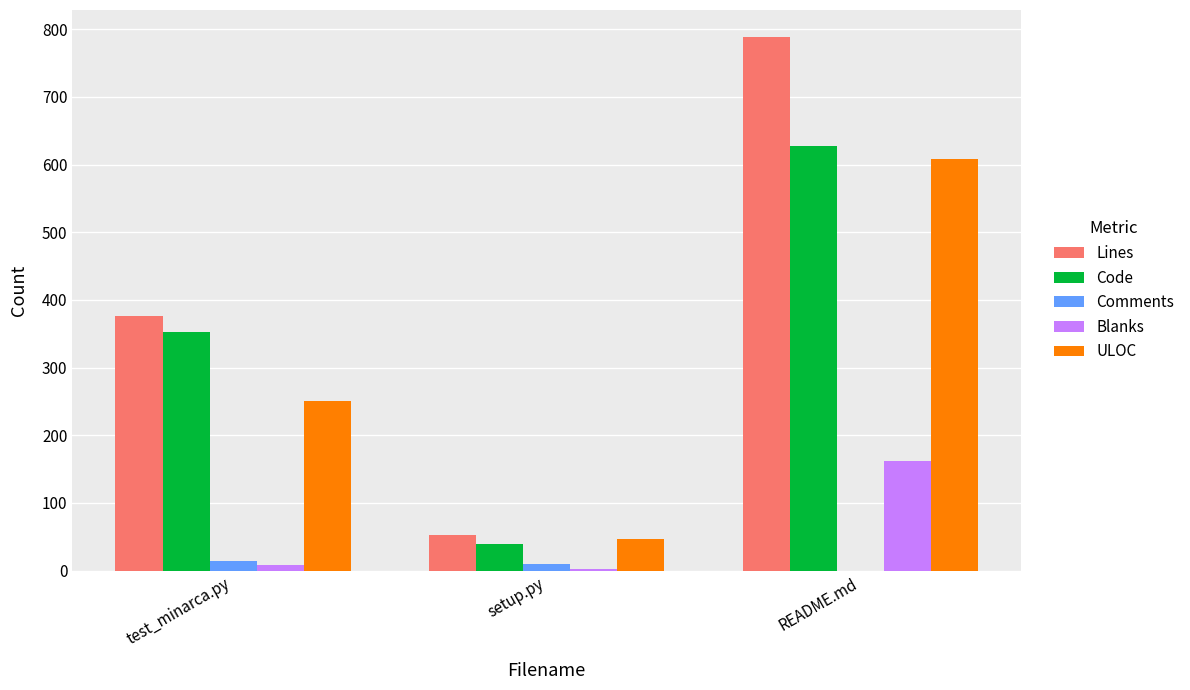

What is the sum of all Blanks values?

174